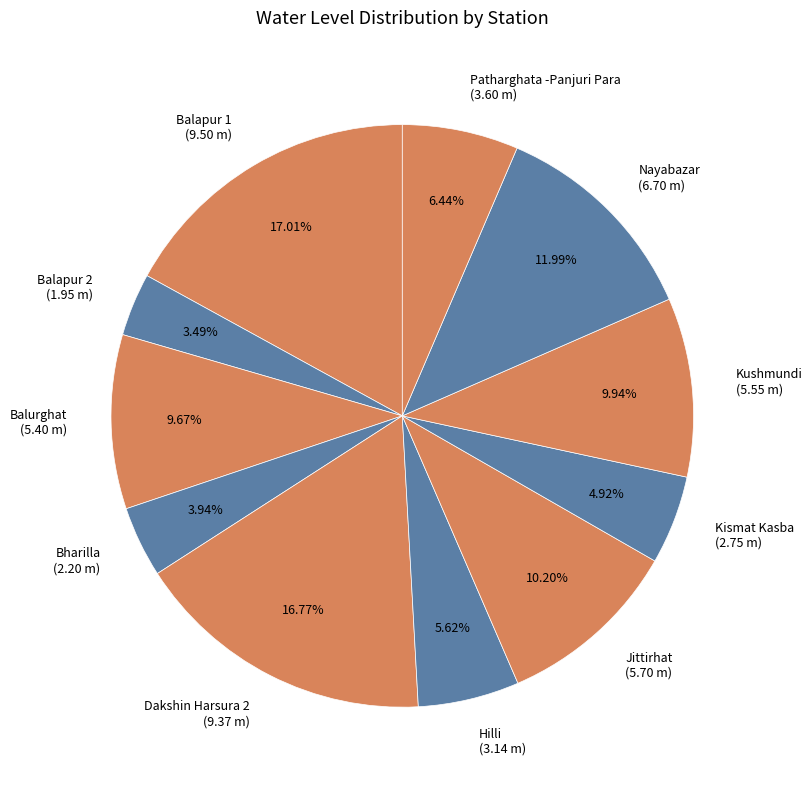

Count the number of slices in the pie.

11